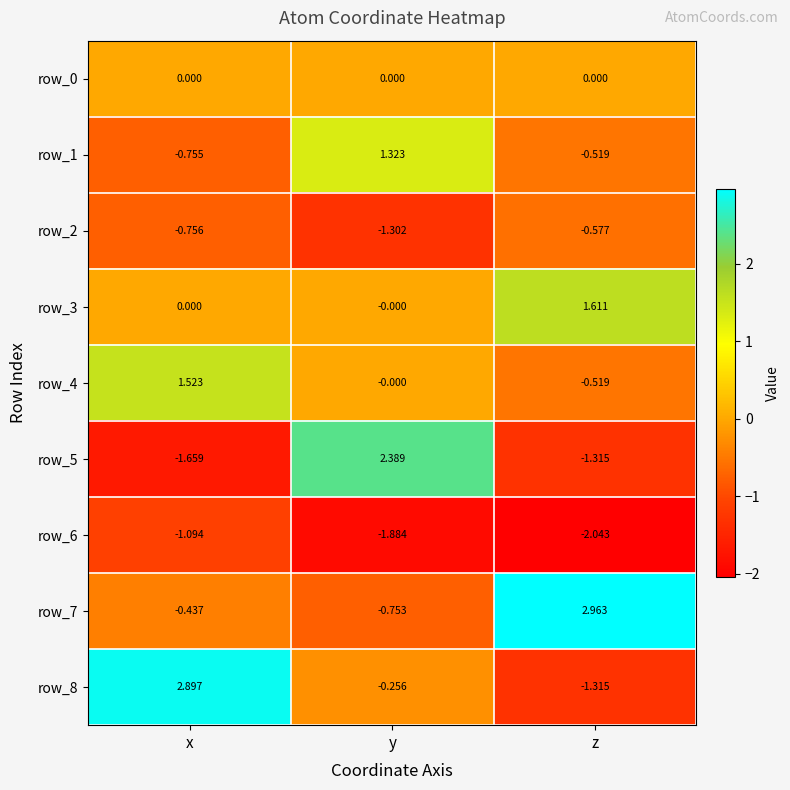

What is the average value of the row_7 series?

0.6